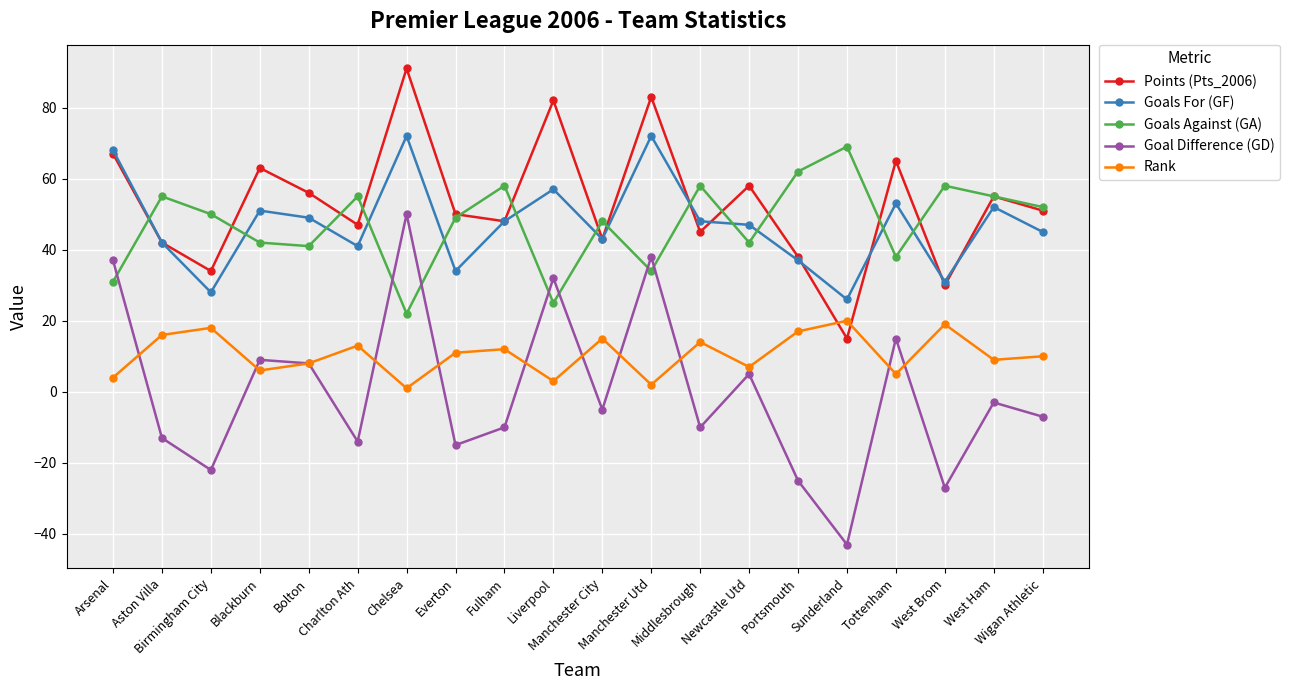

Is it true that Goal Difference (GD) equals -14 at Charlton Ath?

True